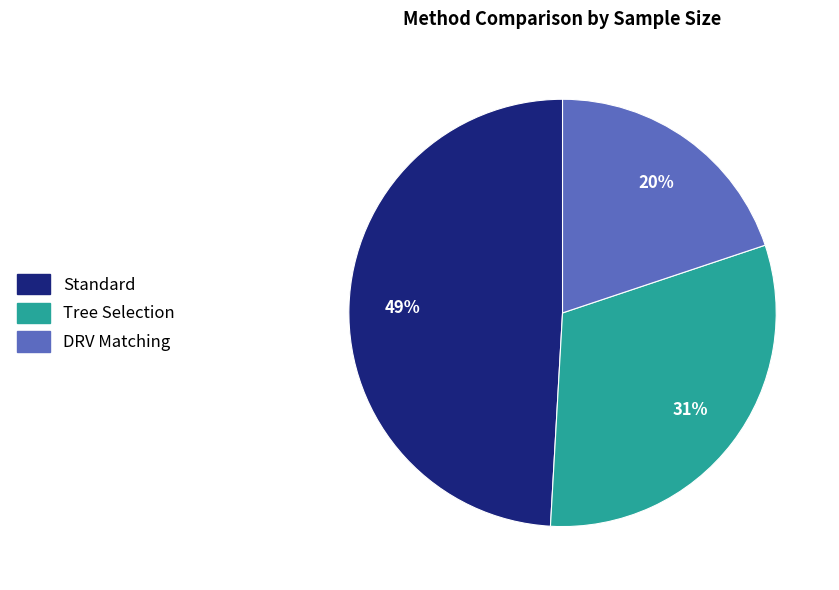

Does any single category account for the majority?

No